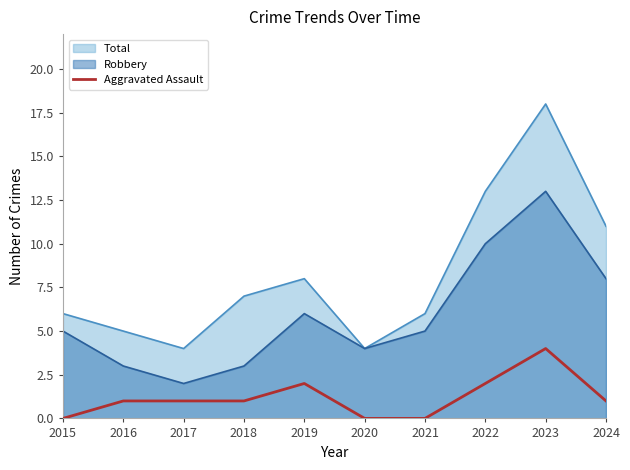

Reading right to left, what are all the values shown in this chart?

1	4	2	0	0	2	1	1	1	0